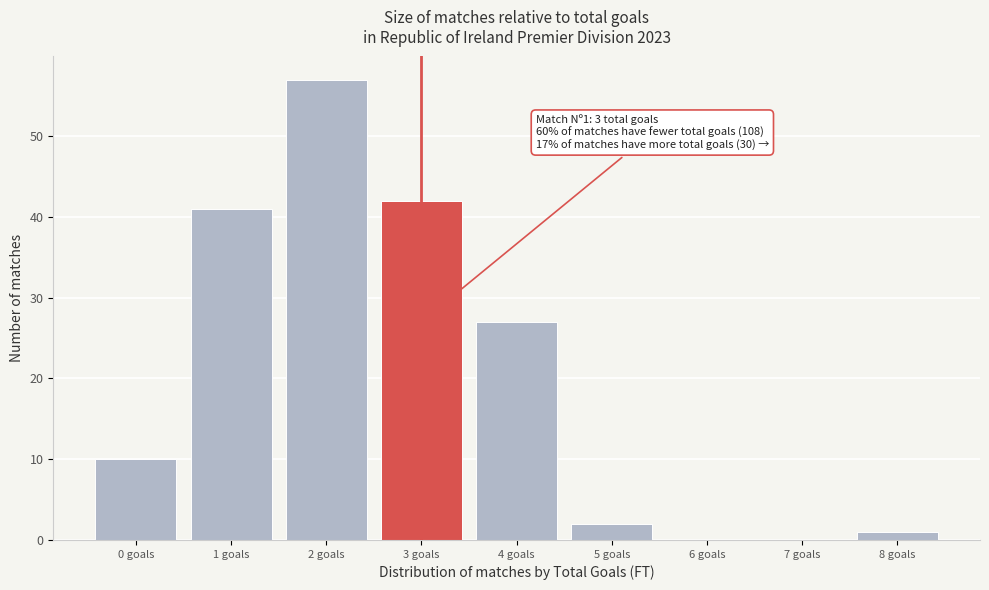

Over which range of the x-axis is the bar tallest?

1.5 to 2.5